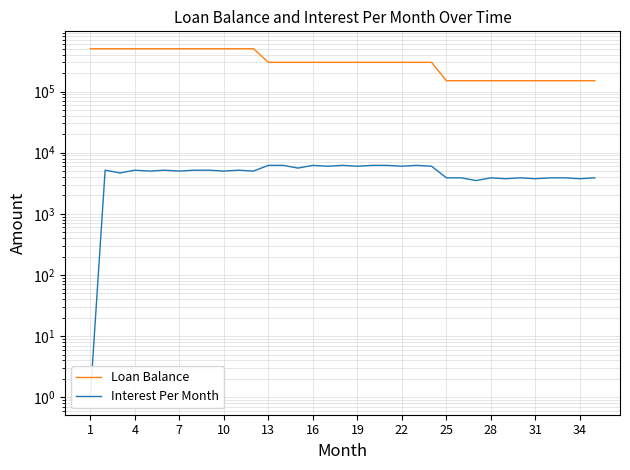

What is the sum of all Loan Balance values?

11250000.0